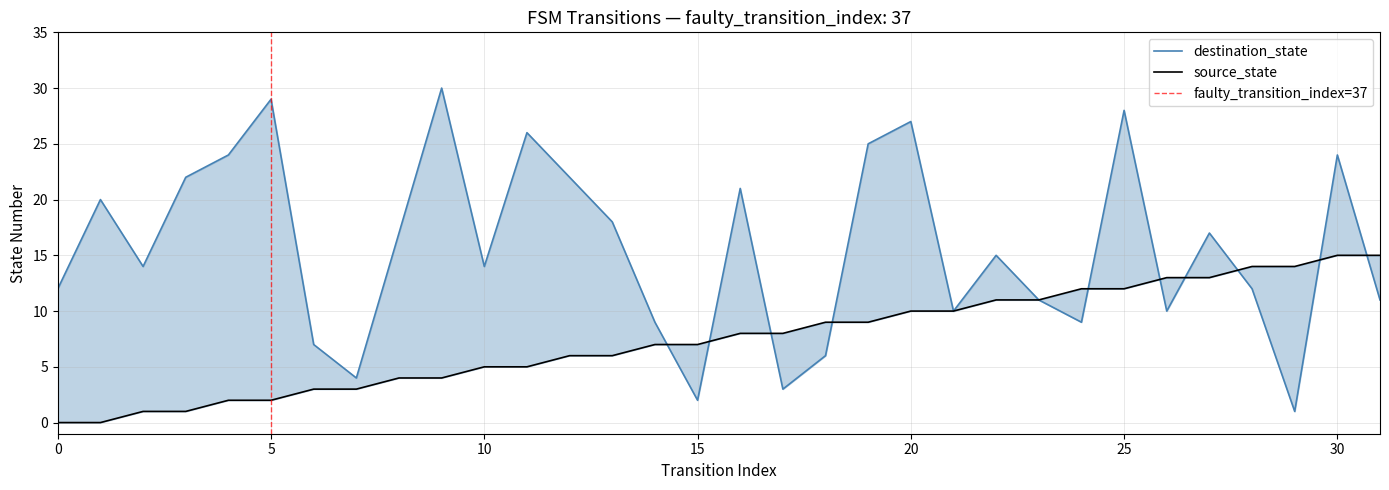

Which series has the widest spread of values?

destination_state